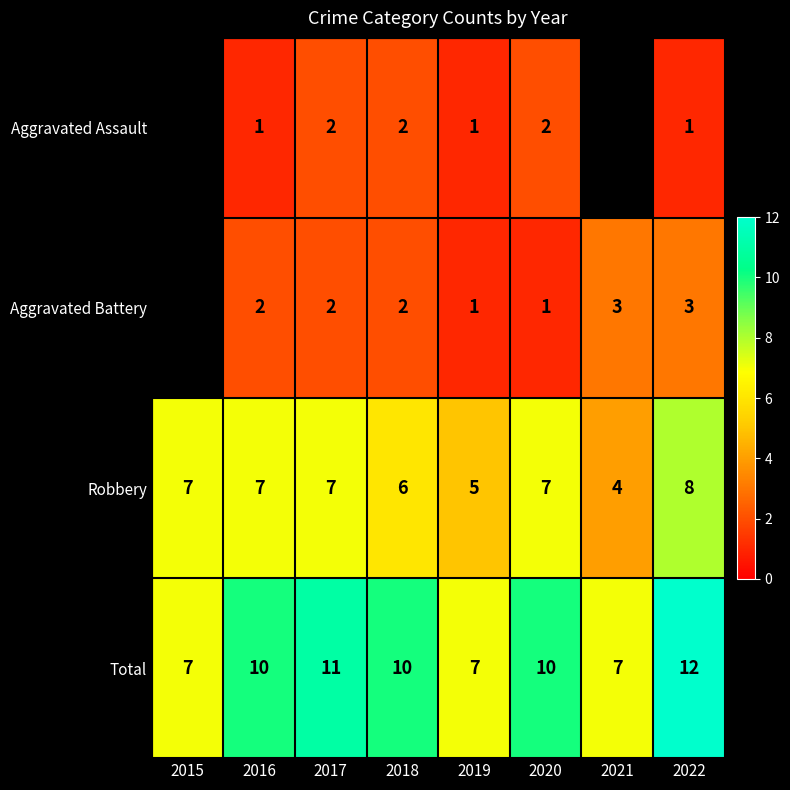

What is the difference between the highest and lowest values at 2018?

8